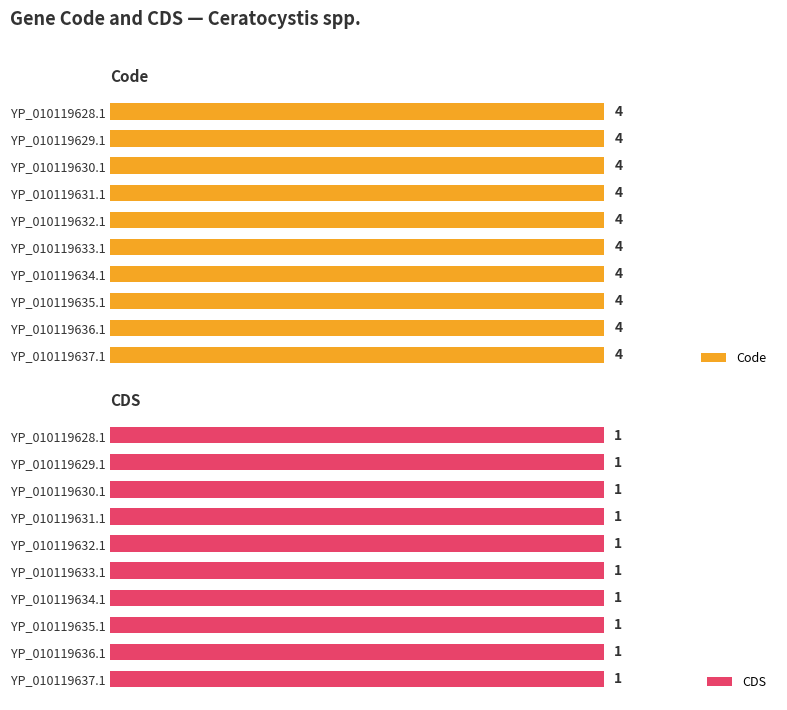

Which series has the largest range (max minus min)?

Code